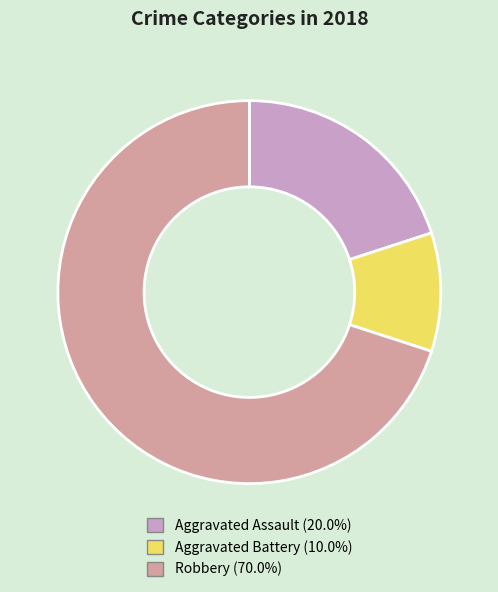

Is there a majority slice in this chart?

Yes